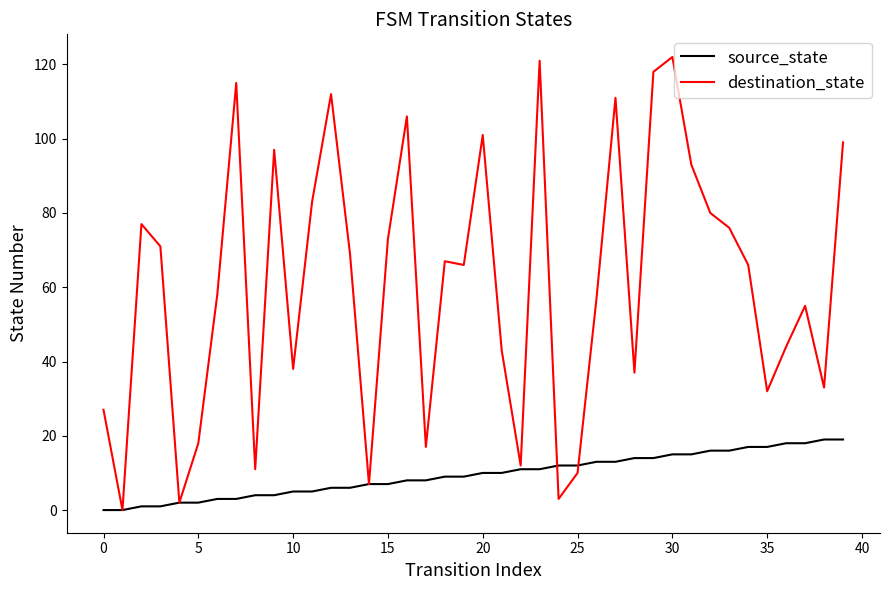

Rank the series by their average value, from highest to lowest.

destination_state, source_state